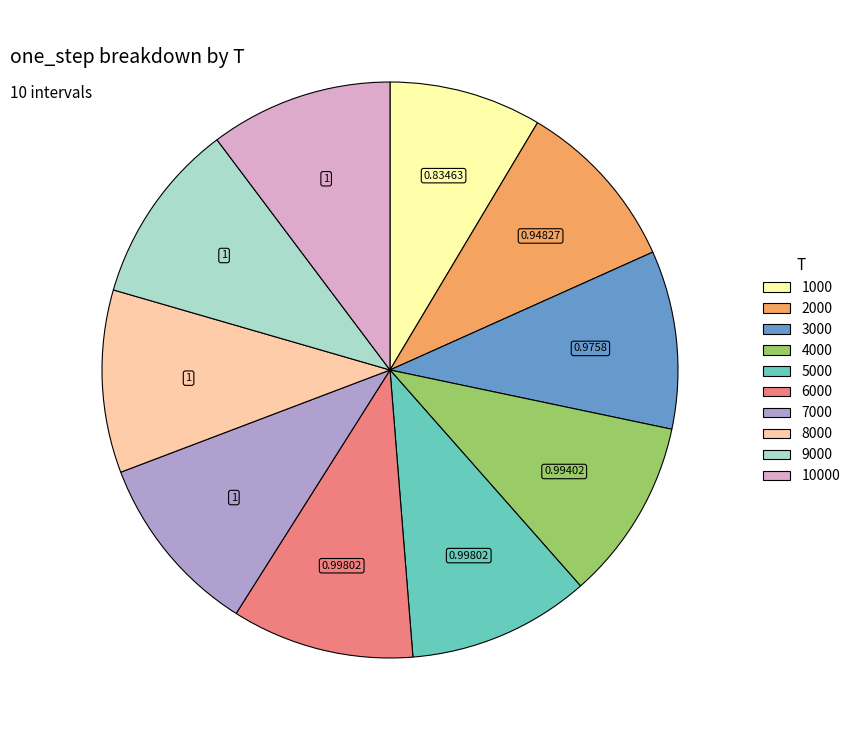

Is there any slice that represents more than half of the pie?

No